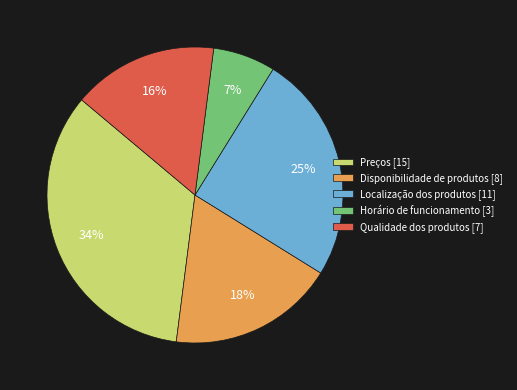

To the nearest percent, what is the combined percentage of Preços and Localização dos produtos?

59%